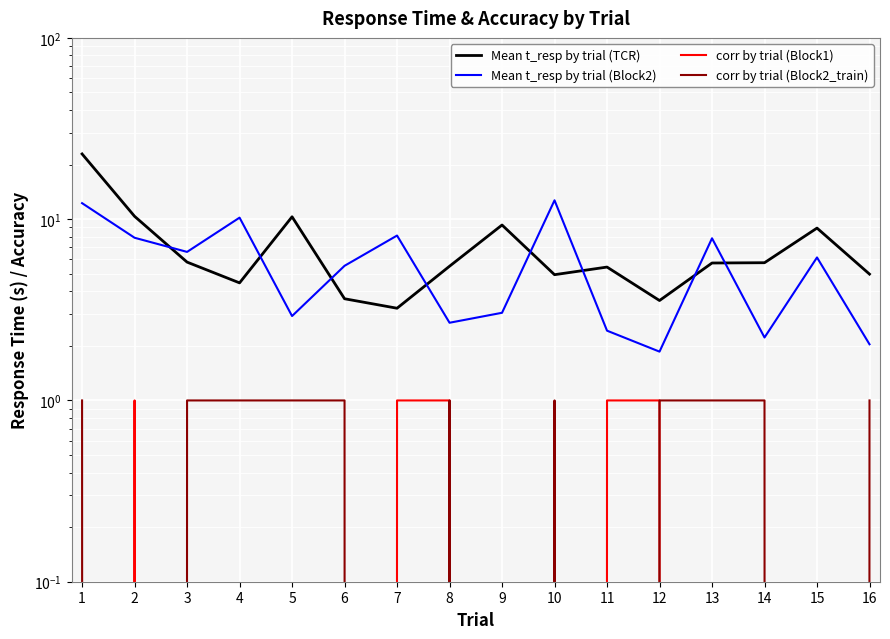

What is the difference between the Mean t_resp by trial (Block2) values at 6 and 2?

2.4